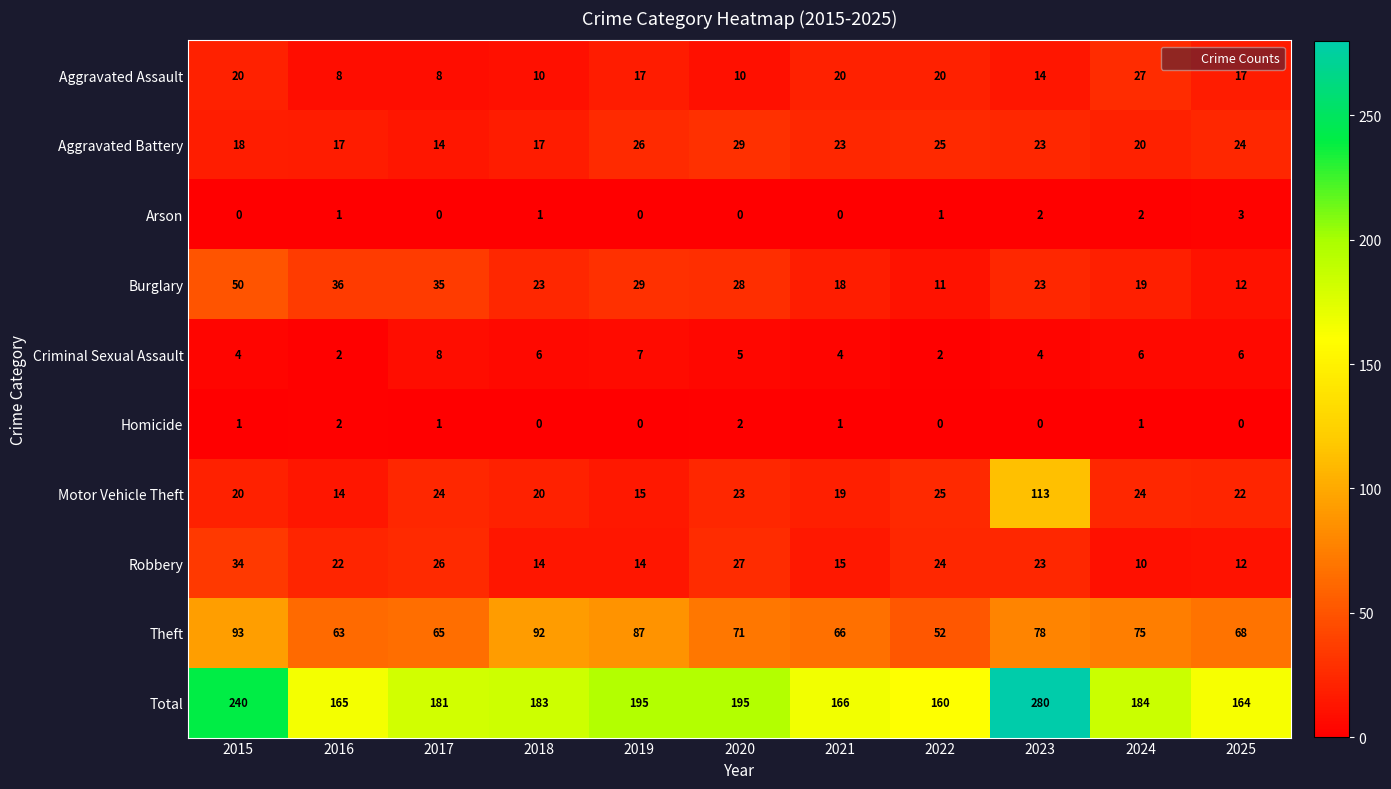

At which category is the sum across all series the highest?

2023